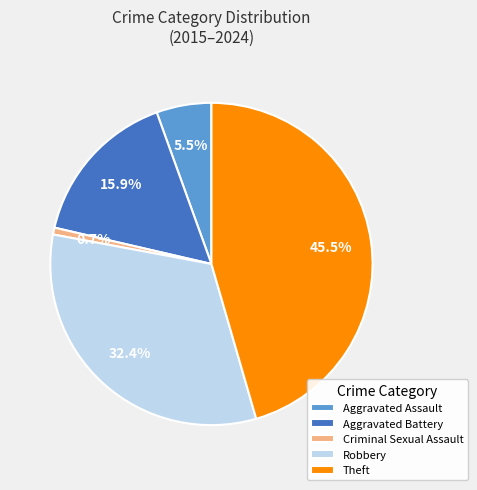

Is it true that Criminal Sexual Assault is 6% of the pie?

False